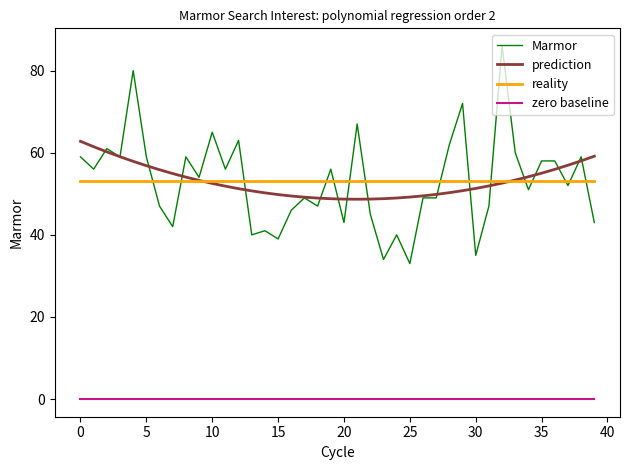

Which series has the largest range (max minus min)?

Marmor